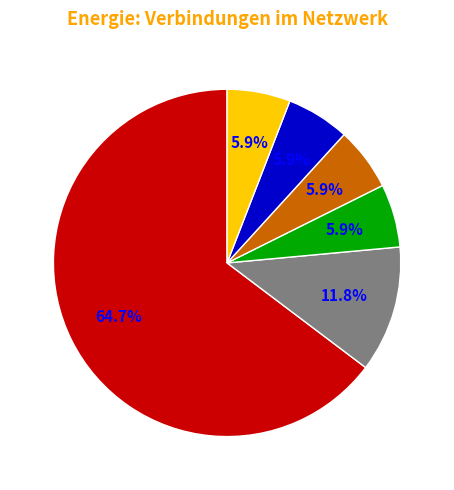

Is there a majority slice in this chart?

Yes